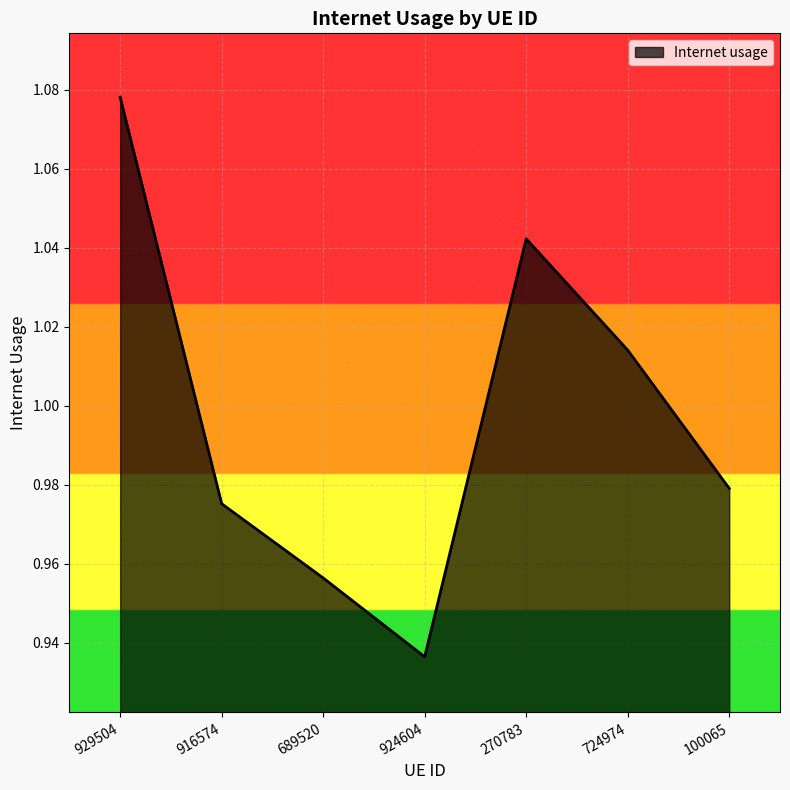

What is the sum of all values?

7.0